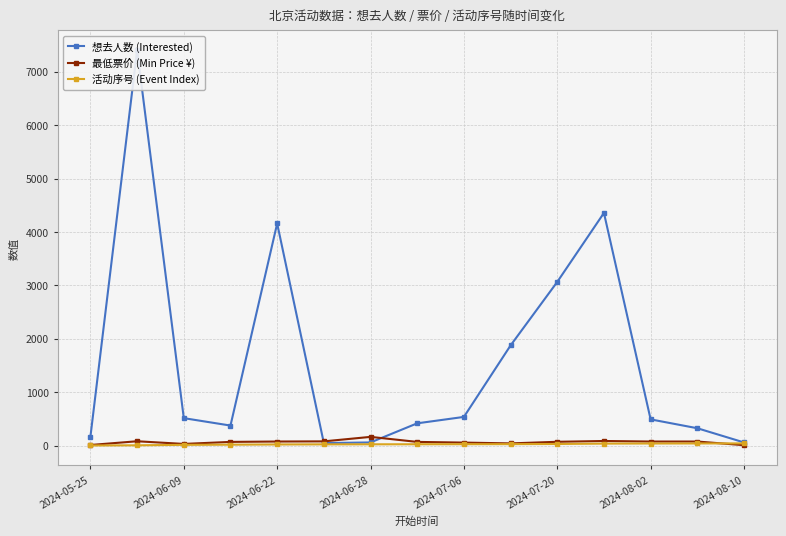

True or false: 最低票价 (Min Price ¥) has more than 0 interior local peaks.

True